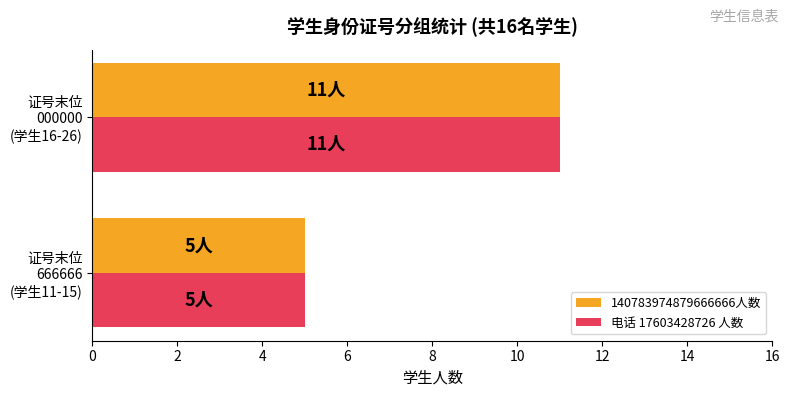

What is the smallest value displayed?

5